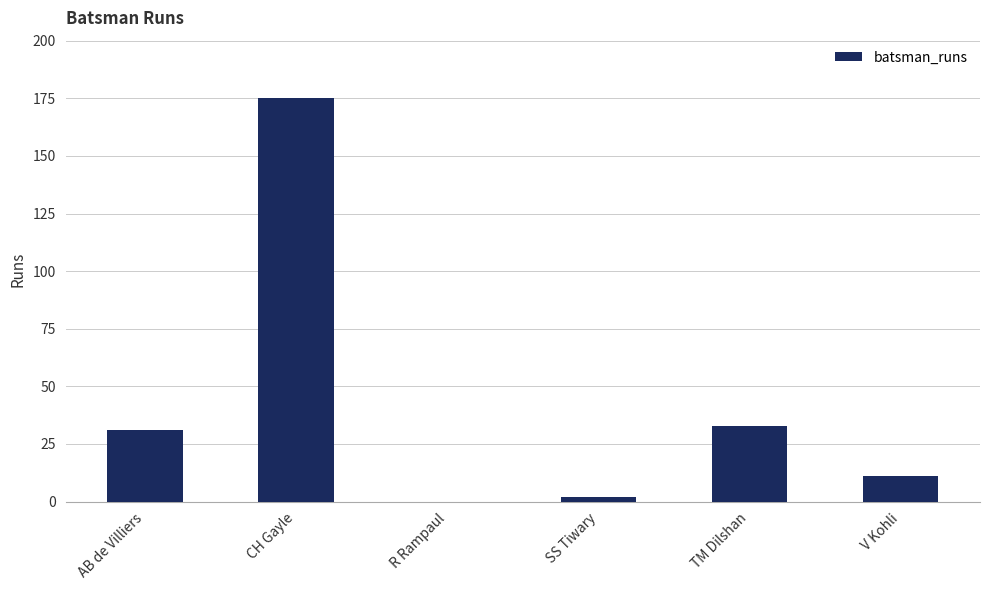

True or false: the data shows 56 at AB de Villiers.

False